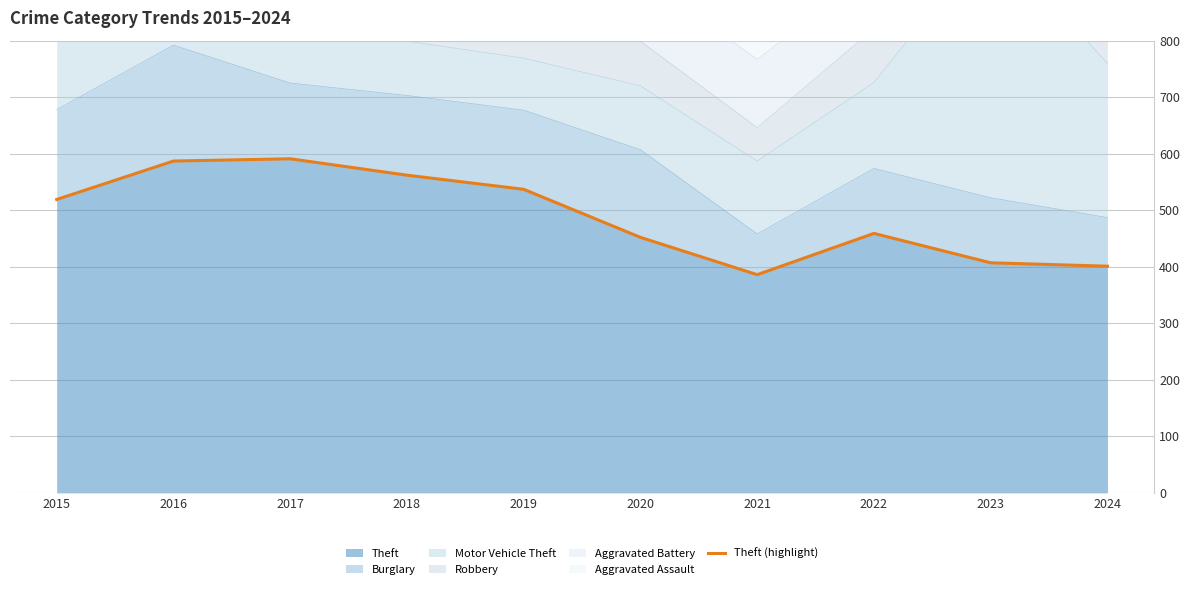

What is the average value?

490